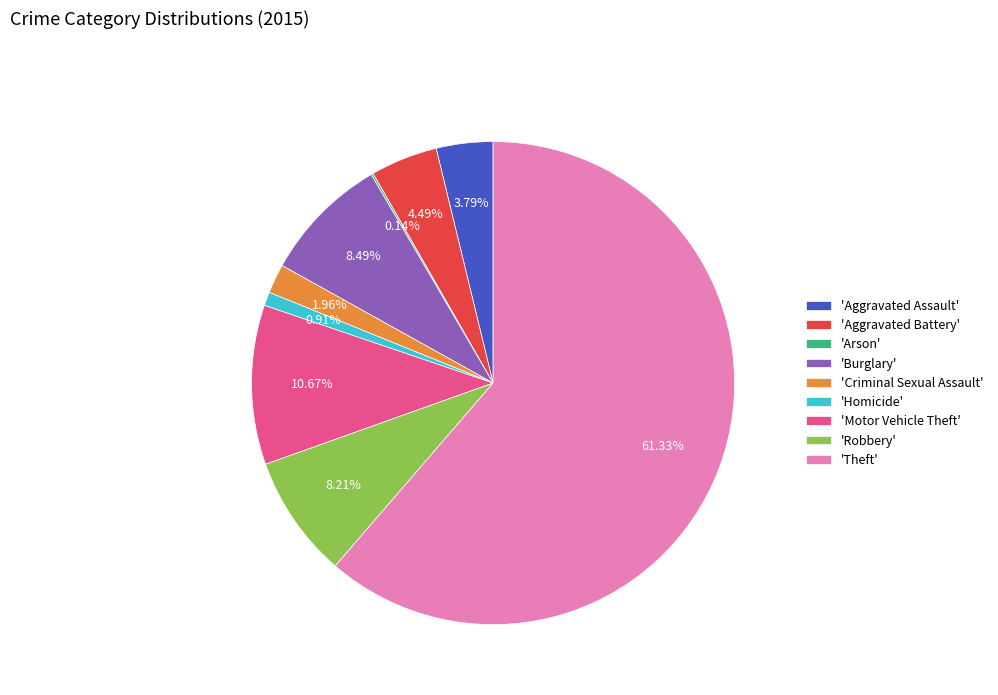

Between 'Burglary' and 'Aggravated Battery', which is larger?

'Burglary'